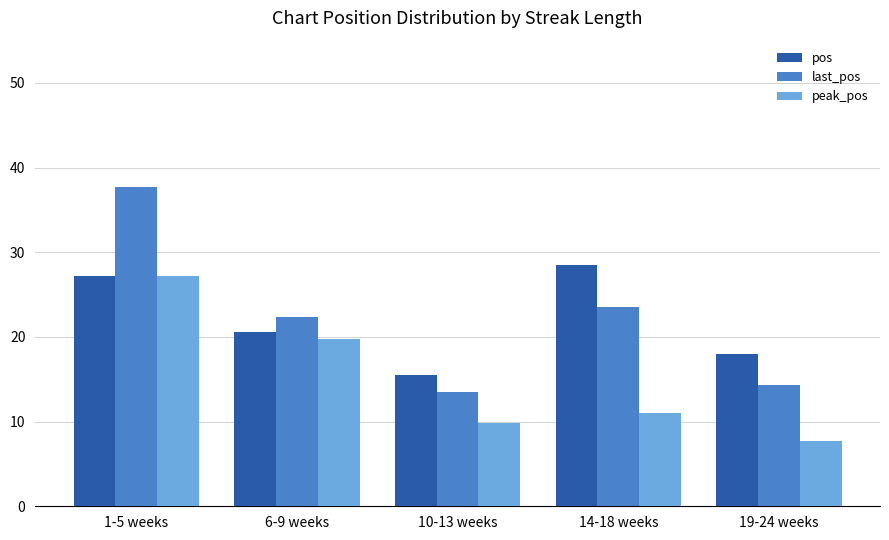

Where does the pos series first go above 20?

1-5 weeks